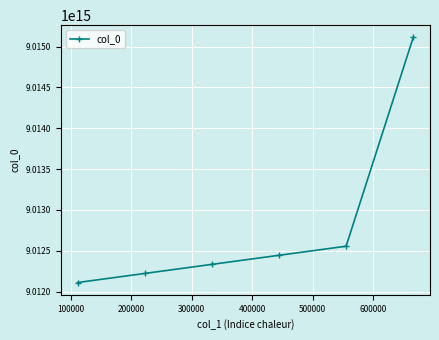

Does the chart have visible grid lines?

Yes